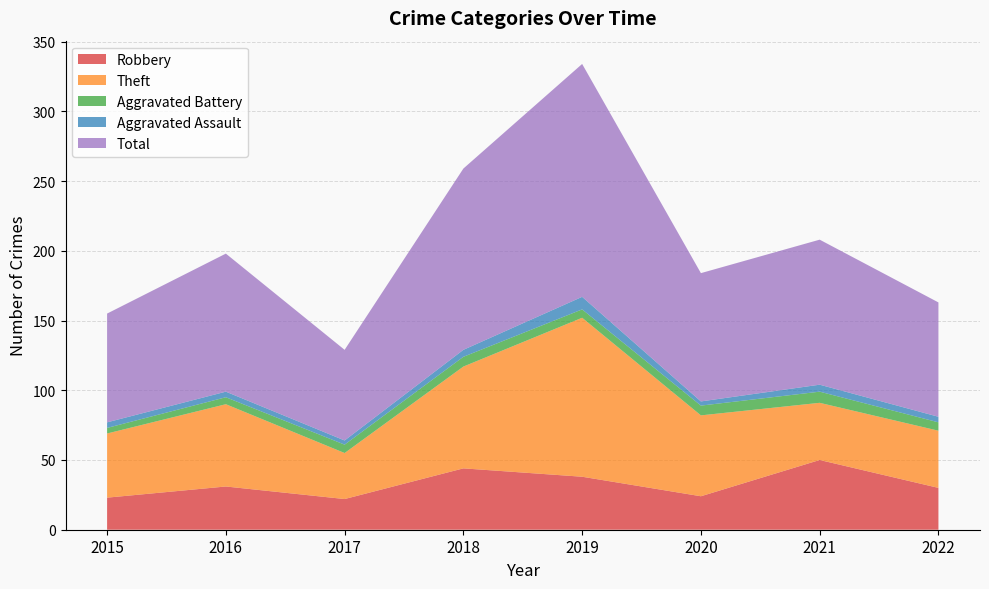

Reading left to right, list all the values displayed in this chart.

Robbery: 2015=23	2016=31	2017=22	2018=44	2019=38	2020=24	2021=50	2022=30
Theft: 2015=46	2016=59	2017=33	2018=73	2019=114	2020=58	2021=41	2022=41
Aggravated Battery: 2015=4	2016=5	2017=6	2018=7	2019=6	2020=7	2021=8	2022=6
Aggravated Assault: 2015=4	2016=4	2017=3	2018=5	2019=9	2020=3	2021=5	2022=4
Total: 2015=78	2016=99	2017=65	2018=130	2019=167	2020=92	2021=104	2022=82